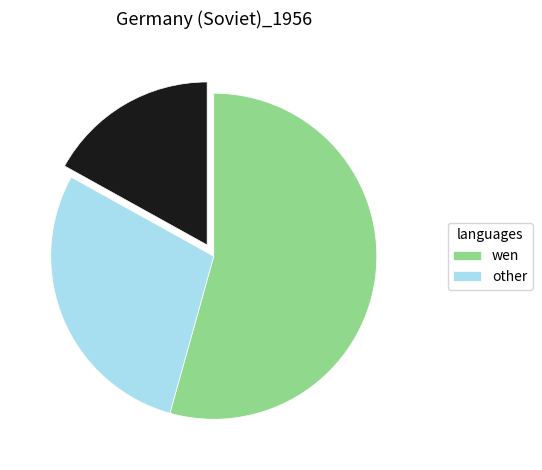

Is there a majority slice in this chart?

Yes